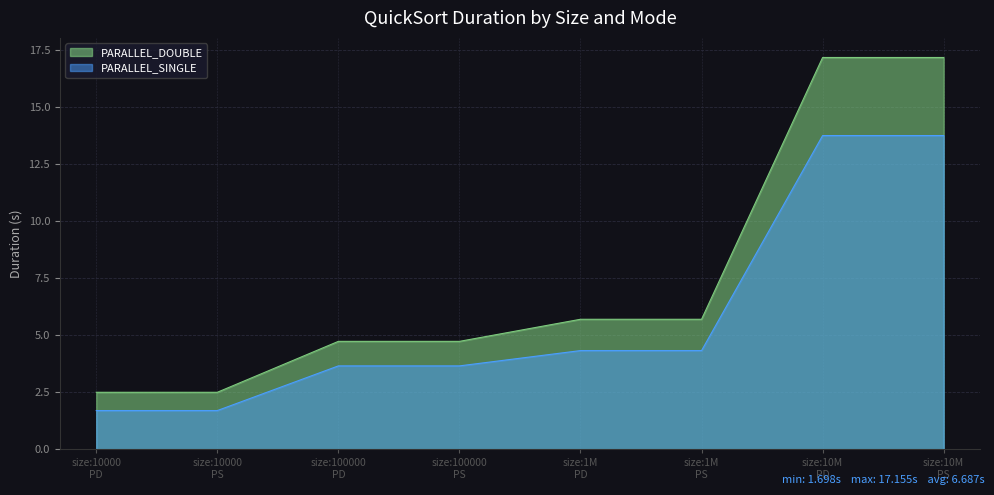

Reading left to right, what are all the values shown in this chart?

PARALLEL_DOUBLE: 2.5	2.5	4.7	4.7	5.7	5.7	17.2	17.2
PARALLEL_SINGLE: 1.7	1.7	3.7	3.7	4.3	4.3	13.7	13.7